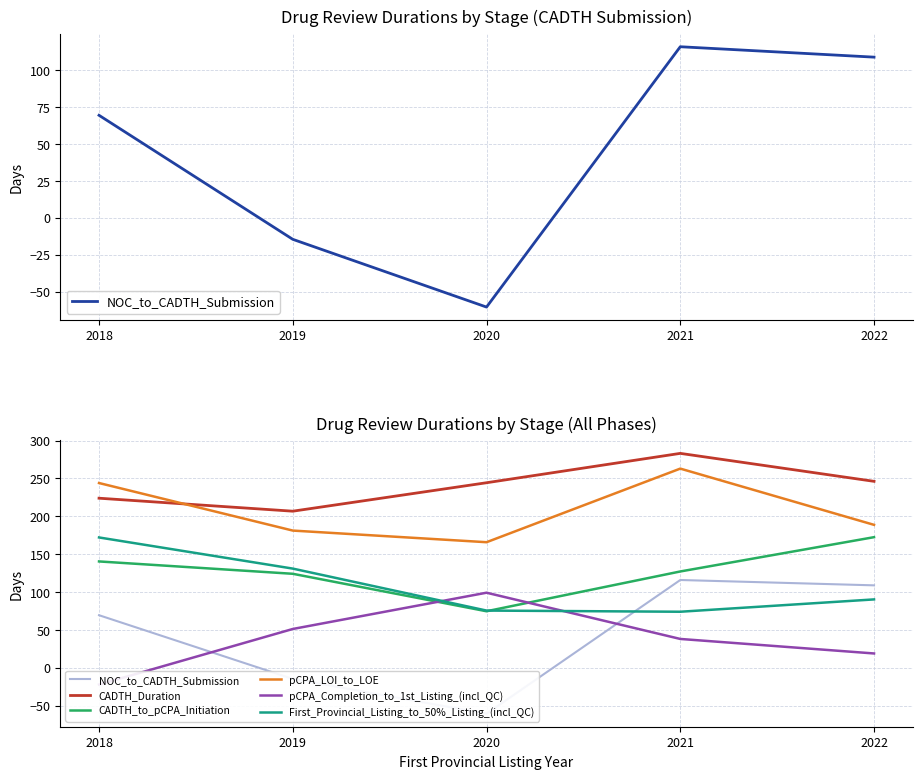

Reading right to left, what are all the values shown in this chart?

NOC_to_CADTH_Submission: 2022=108.9	2021=115.9	2020=-60.5	2019=-14.6	2018=69.5
CADTH_Duration: 2022=246.2	2021=283.1	2020=244.3	2019=206.8	2018=223.9
CADTH_to_pCPA_Initiation: 2022=172.5	2021=127.2	2020=74.7	2019=124.1	2018=140.4
pCPA_LOI_to_LOE: 2022=188.7	2021=262.9	2020=165.8	2019=181.2	2018=243.9
pCPA_Completion_to_1st_Listing_(incl_QC): 2022=19.0	2021=38.2	2020=99.2	2019=51.3	2018=-22.0
First_Provincial_Listing_to_50%_Listing_(incl_QC): 2022=90.3	2021=74.1	2020=75.6	2019=131.0	2018=172.1